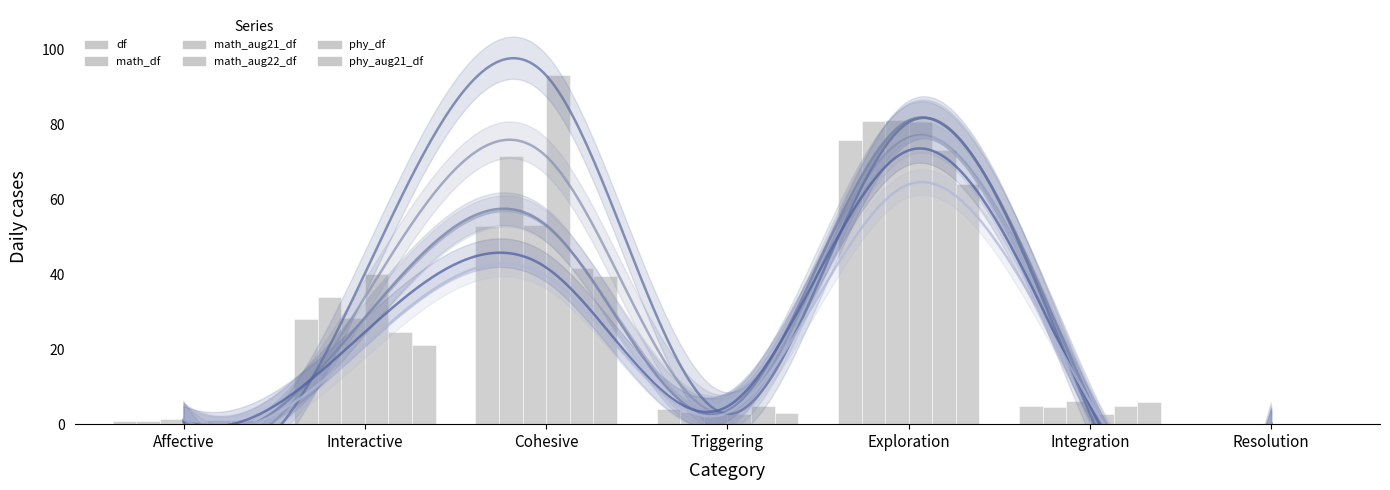

Which label corresponds to the smallest value in the chart?

Resolution